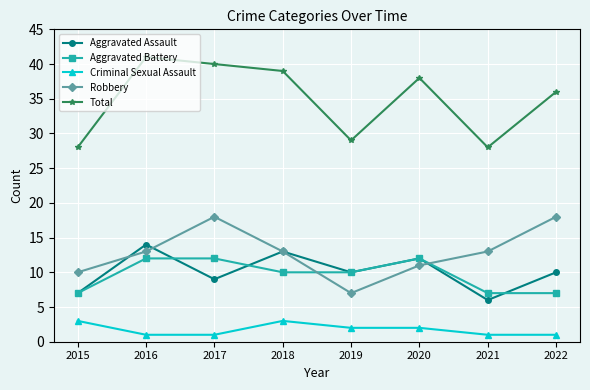

Count the number of categories in the chart.

8